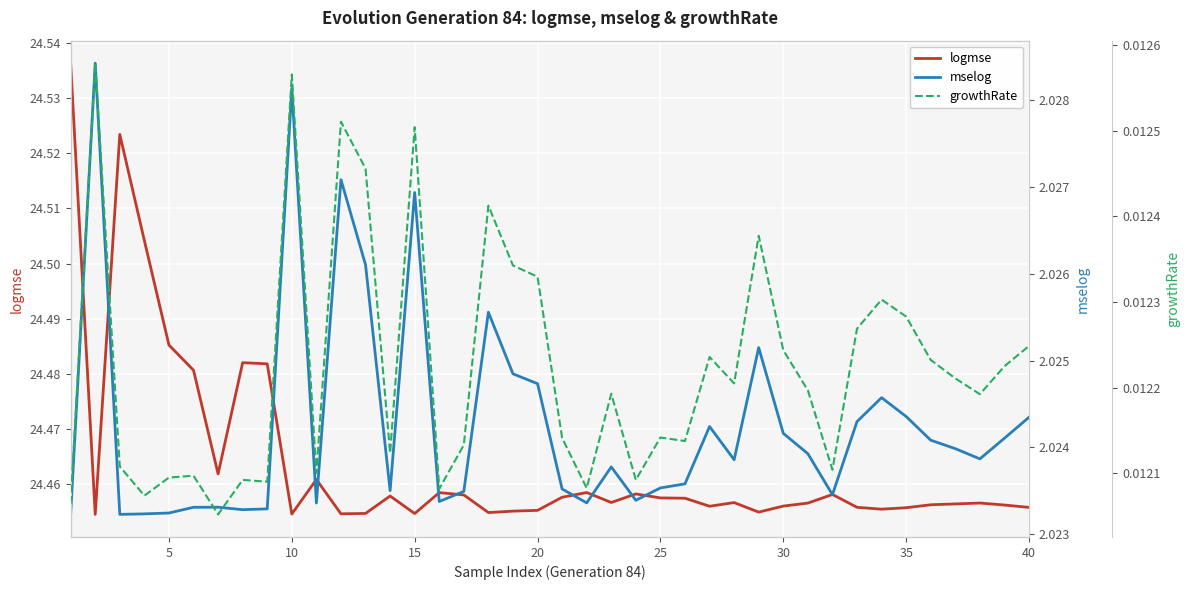

Is it true that logmse equals 39.2 at 35?

False